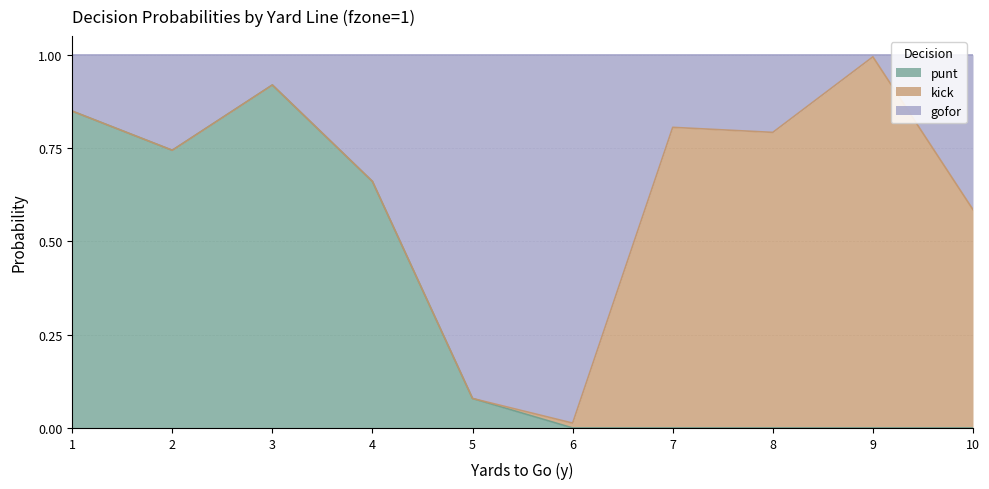

Which series has the widest spread of values?

gofor